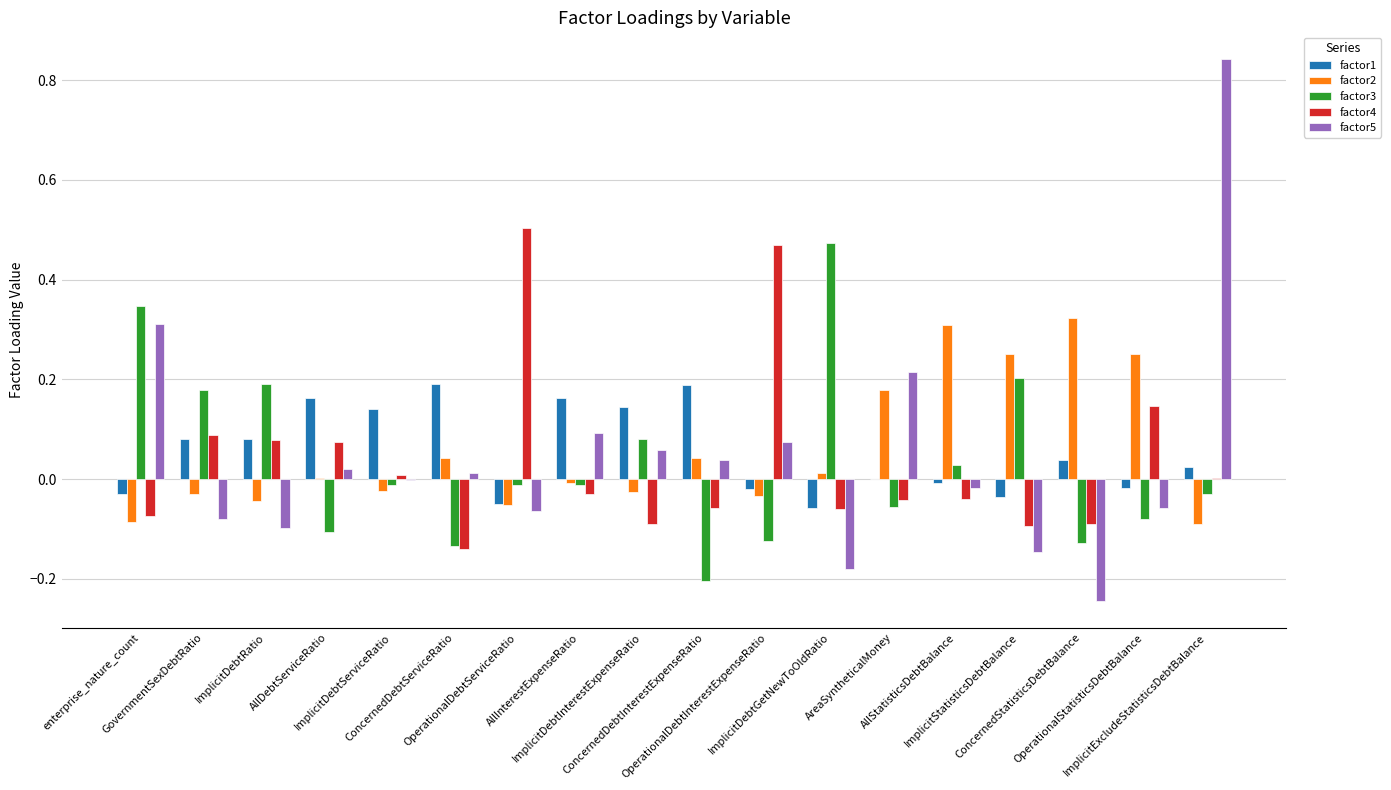

What is the difference between the maximum and minimum values in the factor4 series?

0.6